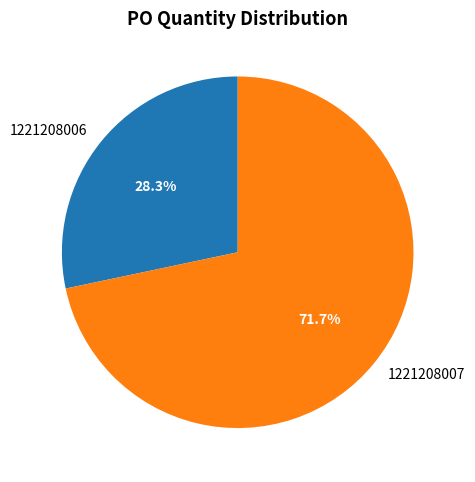

Is there any slice that represents more than half of the pie?

Yes